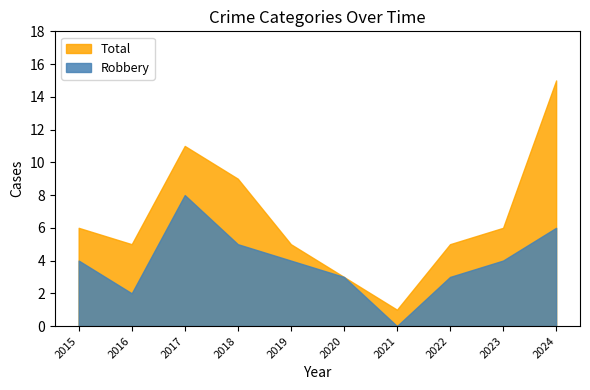

Which series changed the most between 2017 and 2019?

Total